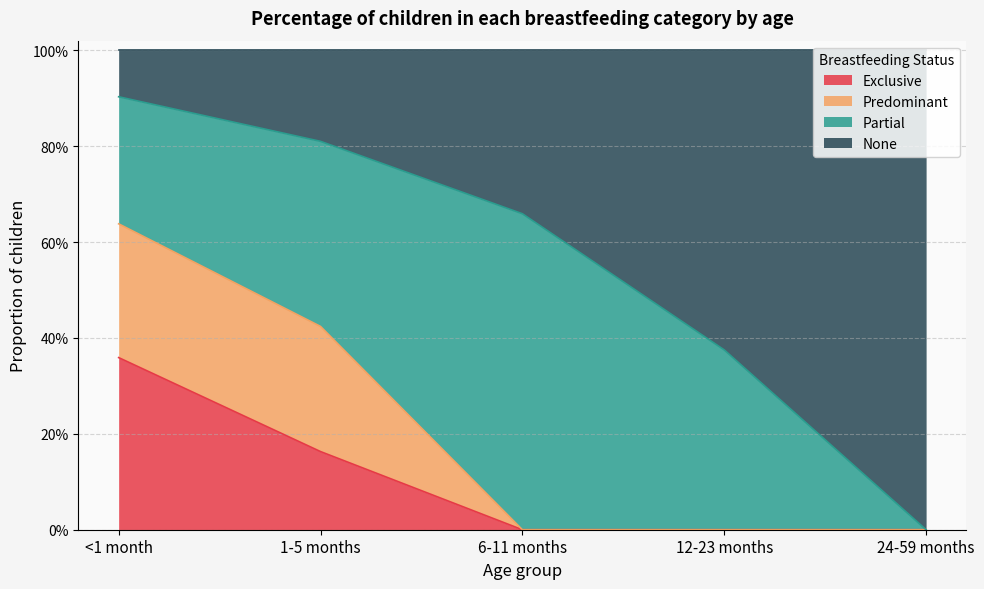

Does the chart display data point markers on the line(s)?

No